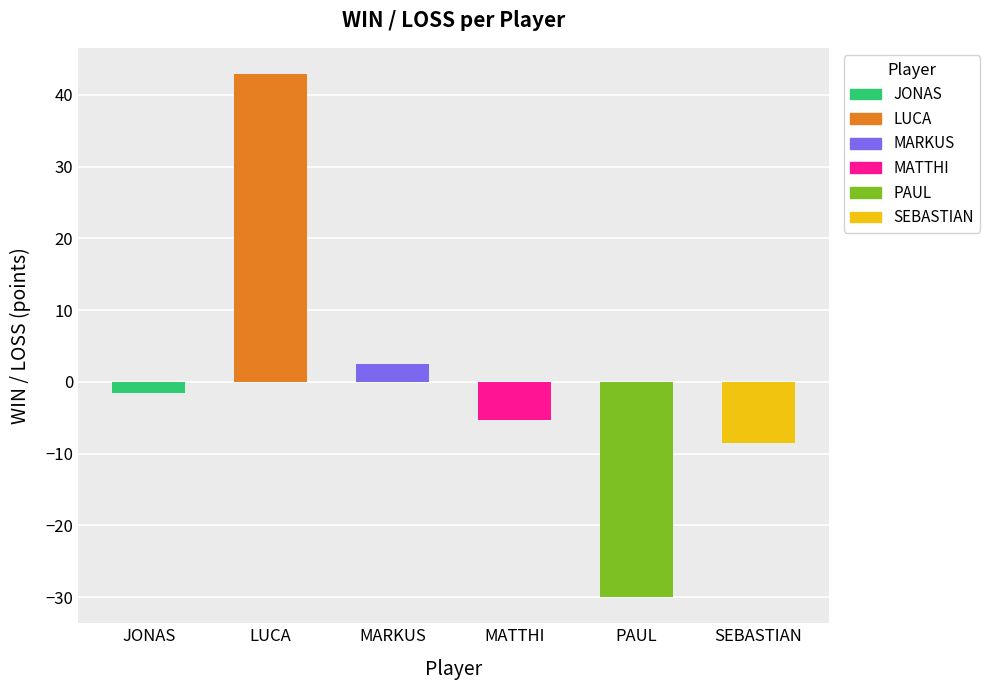

Which has a higher value, LUCA or SEBASTIAN?

LUCA